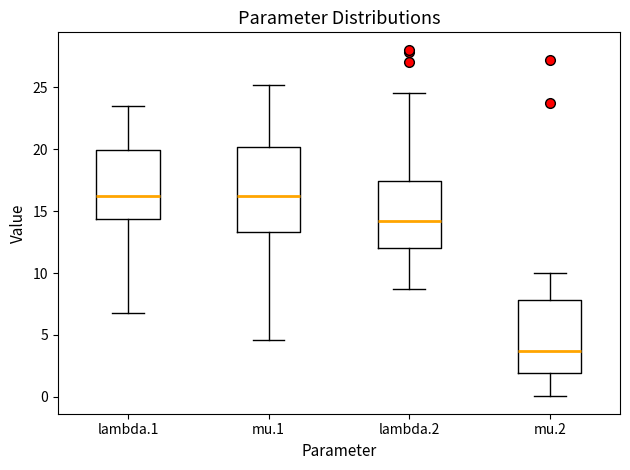

Where does the median line of the box for lambda.1 sit on the y-axis? The values are not printed on the chart, so give them approximately, as read against the axis.

16.0